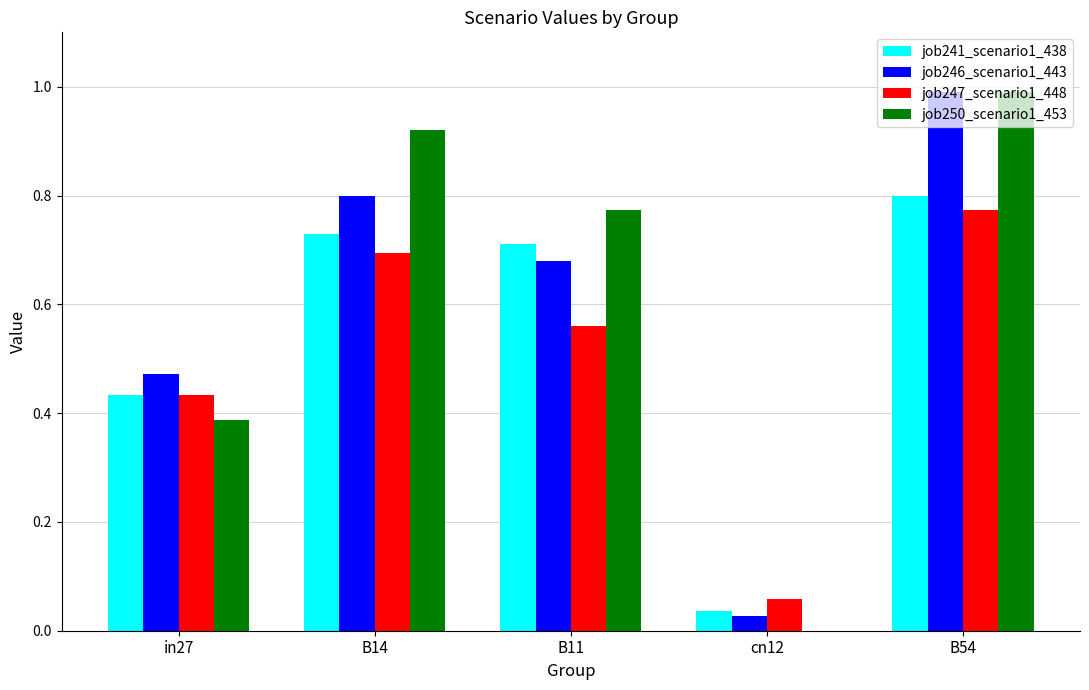

What is the approximate value of job250_scenario1_453 at B54?

1.0